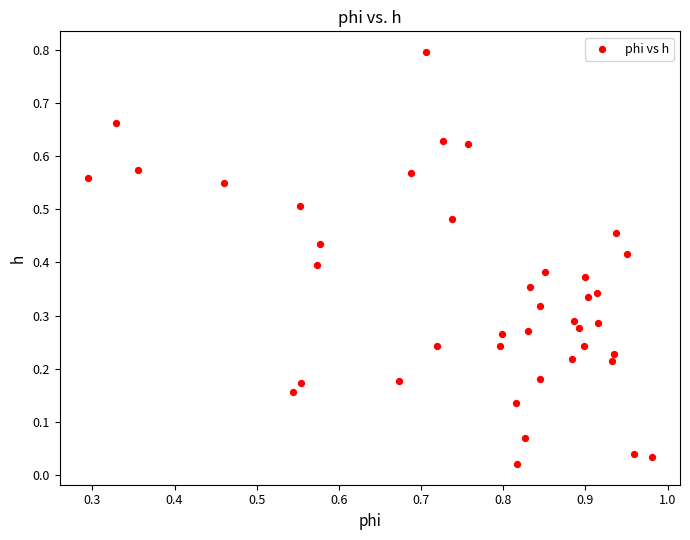

What is the range of Y values (max minus min)?

0.8